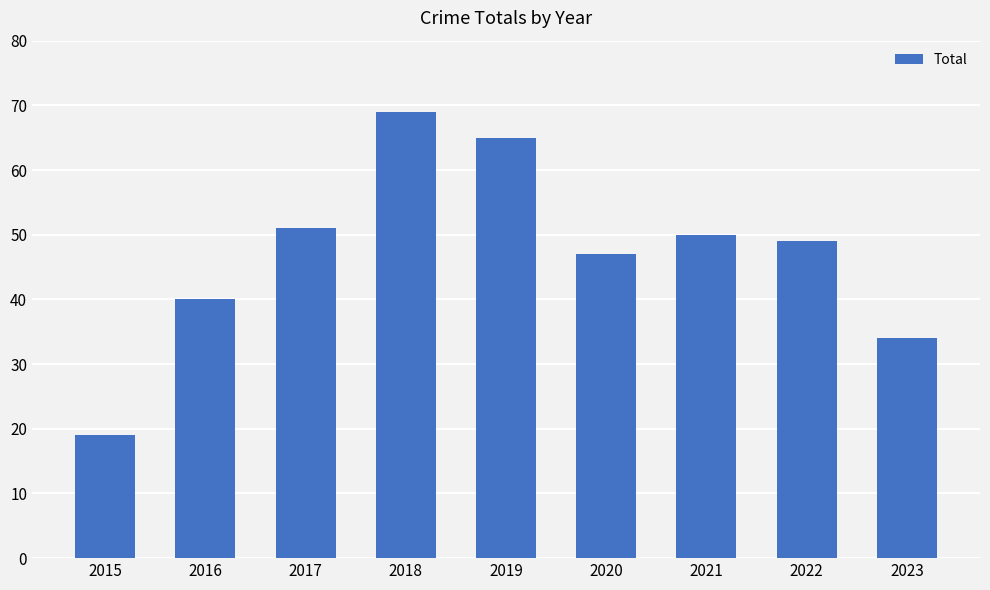

What is the greatest value displayed?

69